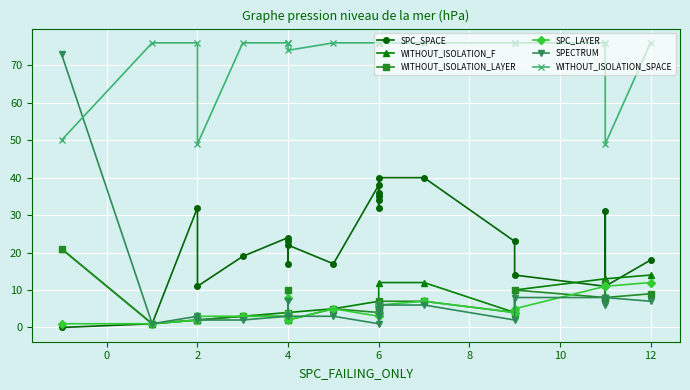

Which series has the widest spread of values?

SPECTRUM